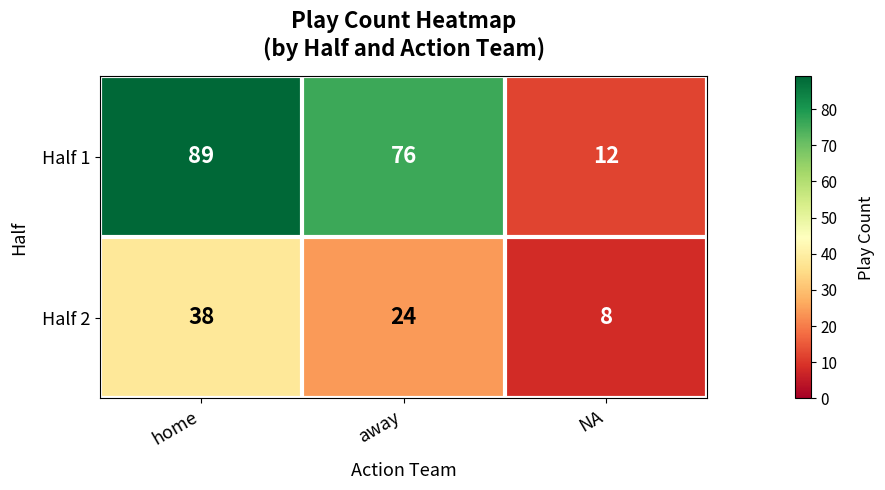

List the series in order of their peak value, highest first.

Half 1, Half 2